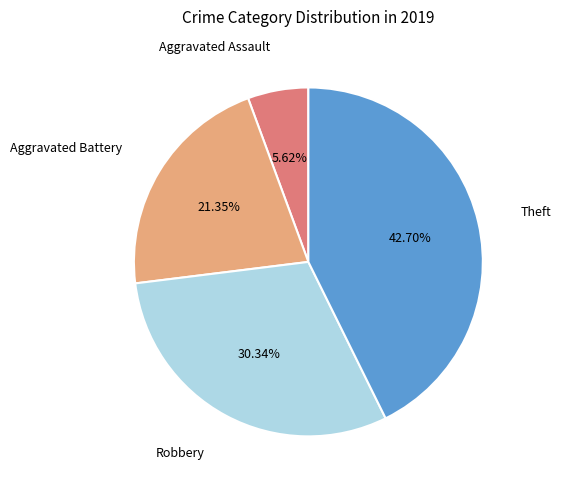

To the nearest percent, what is the difference between the Aggravated Assault and Robbery slice percentages?

25%